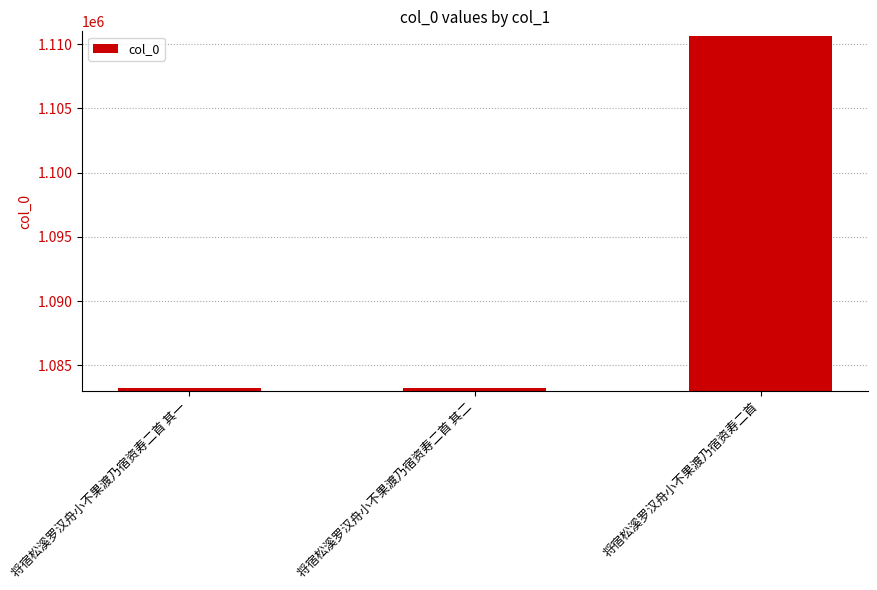

What is the approximate value at 将宿松溪罗汉舟小不果渡乃宿资寿二首 其二, to the nearest 50?

1083300